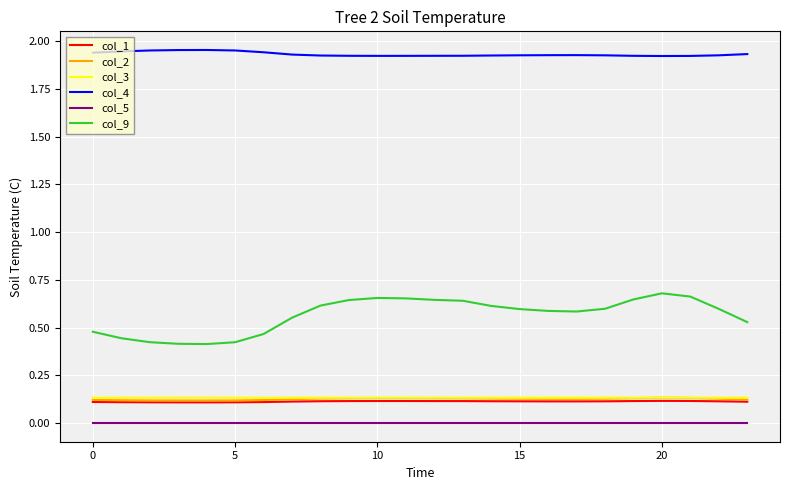

True or false: col_9 and col_3 cross at least once.

False